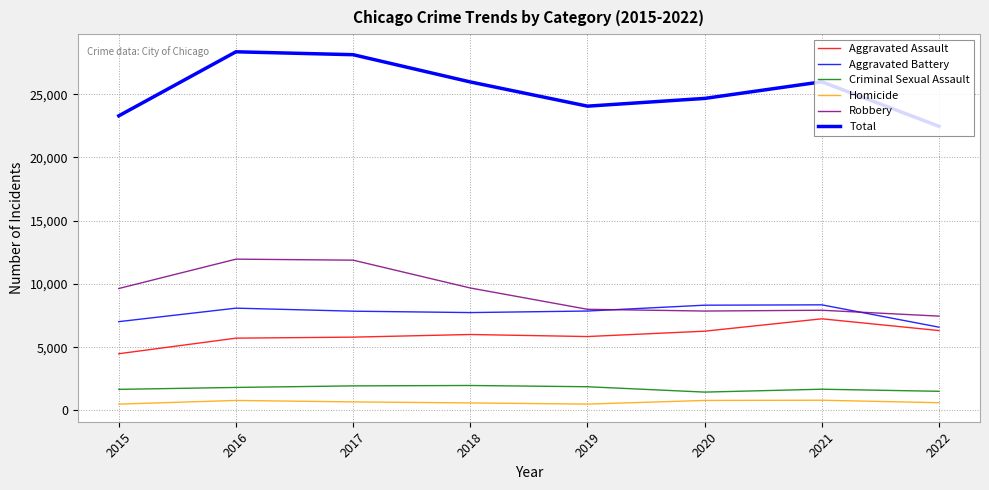

How many lines are shown in the chart?

6